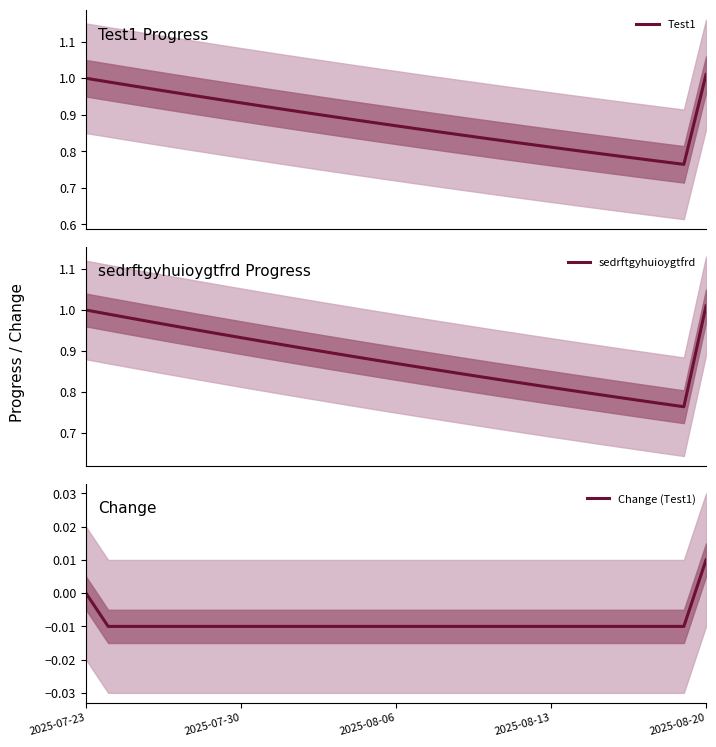

At which label does Change (Test1) reach its peak?

2025-08-20